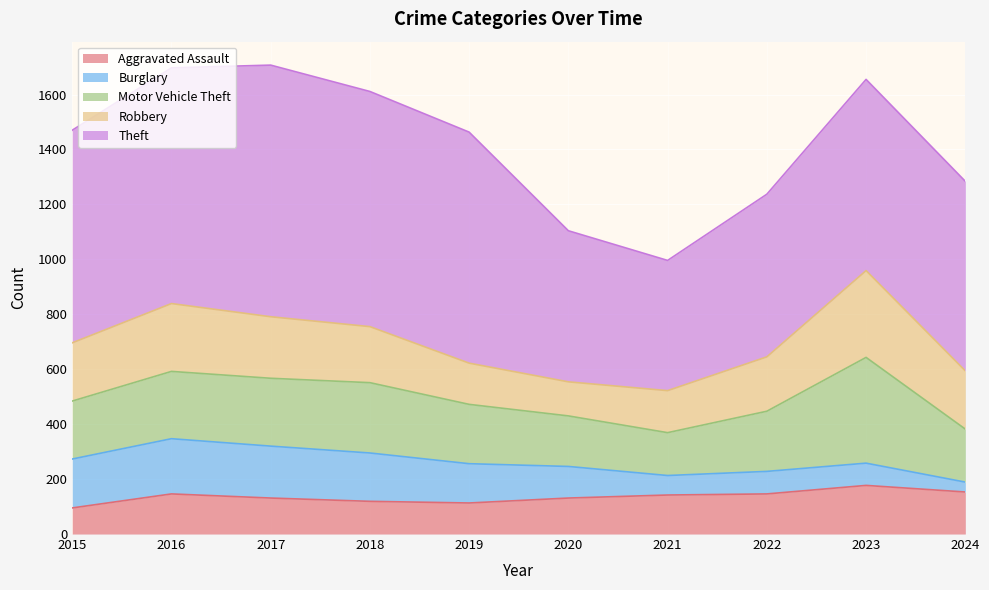

What is the spread (max minus min) of values at 2015?

679